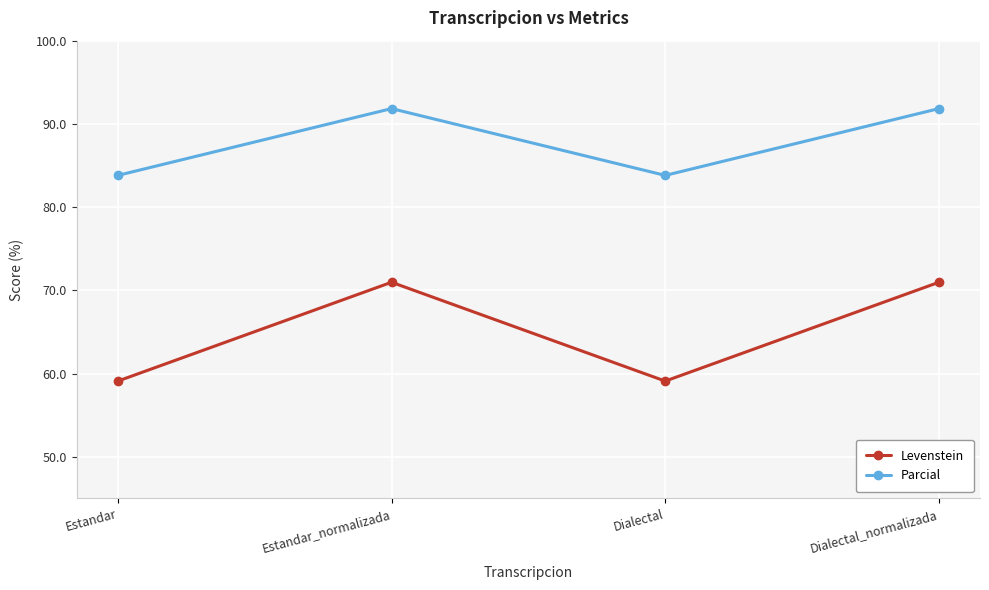

In Levenstein, how many points are lower than both neighbors (excluding endpoints)?

1